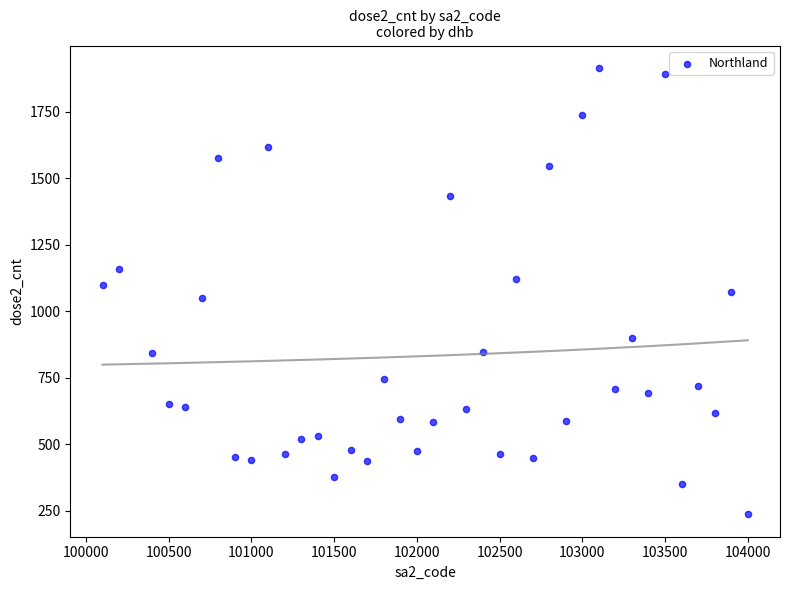

What is the range of Y values (max minus min)?

1679